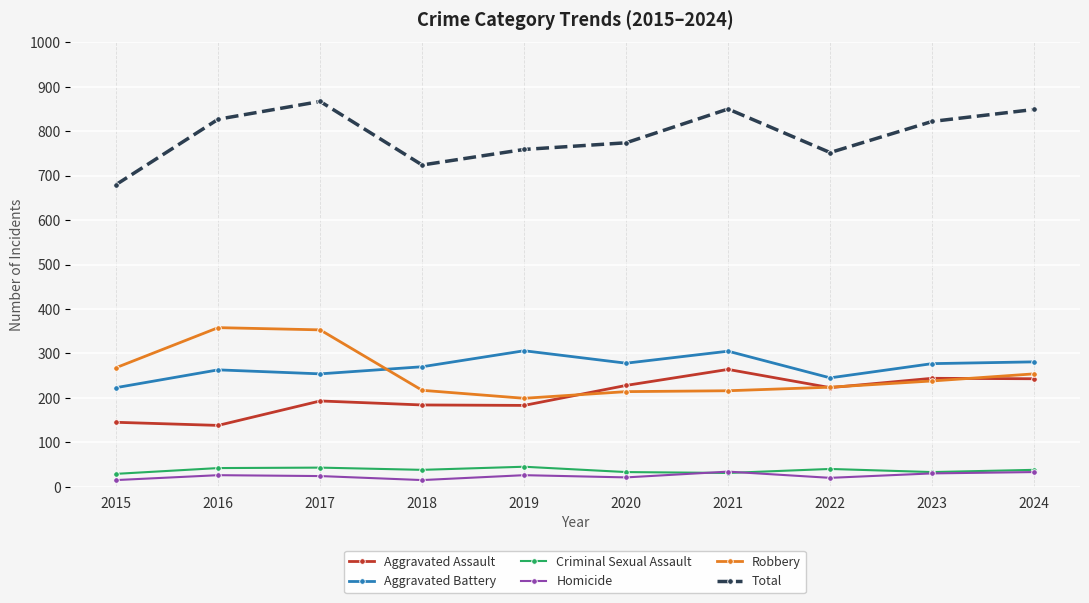

Which series has the widest spread of values?

Total